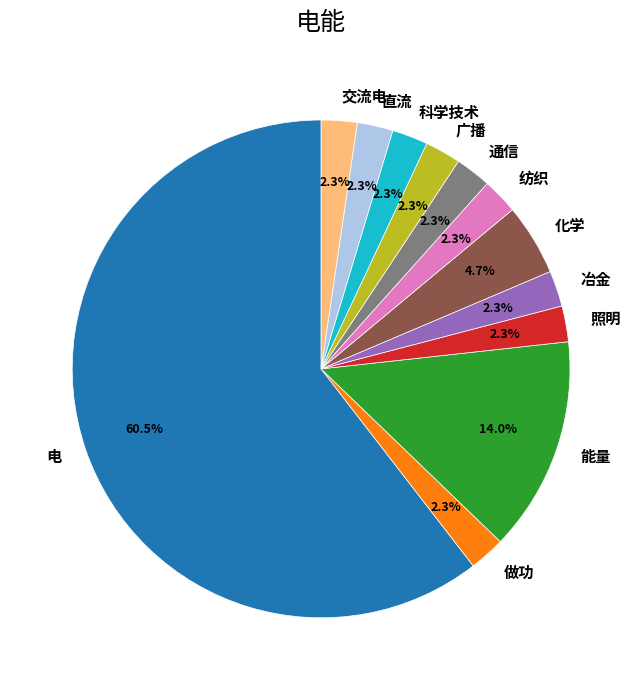

What is the majority slice?

电